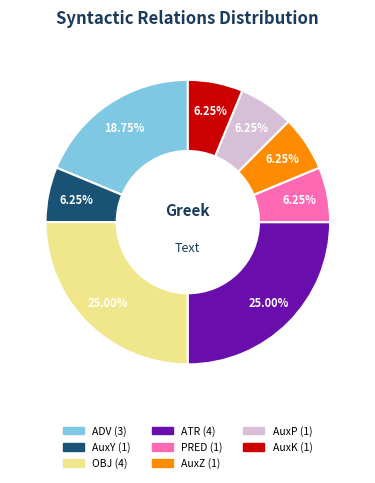

Does any single category account for the majority?

No